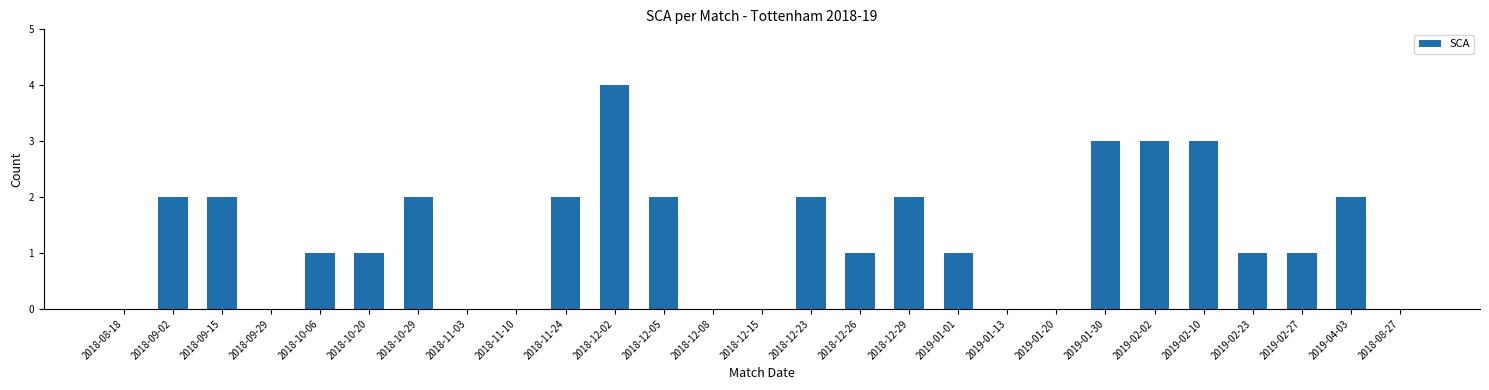

At which label does the data first exceed 1?

2018-09-02